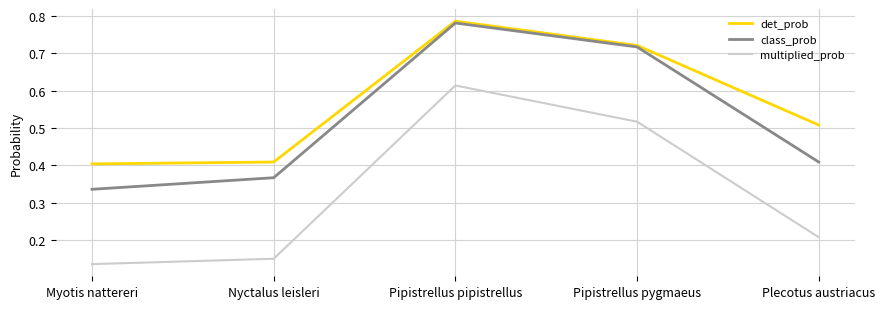

What position from the right is Pipistrellus pygmaeus?

2